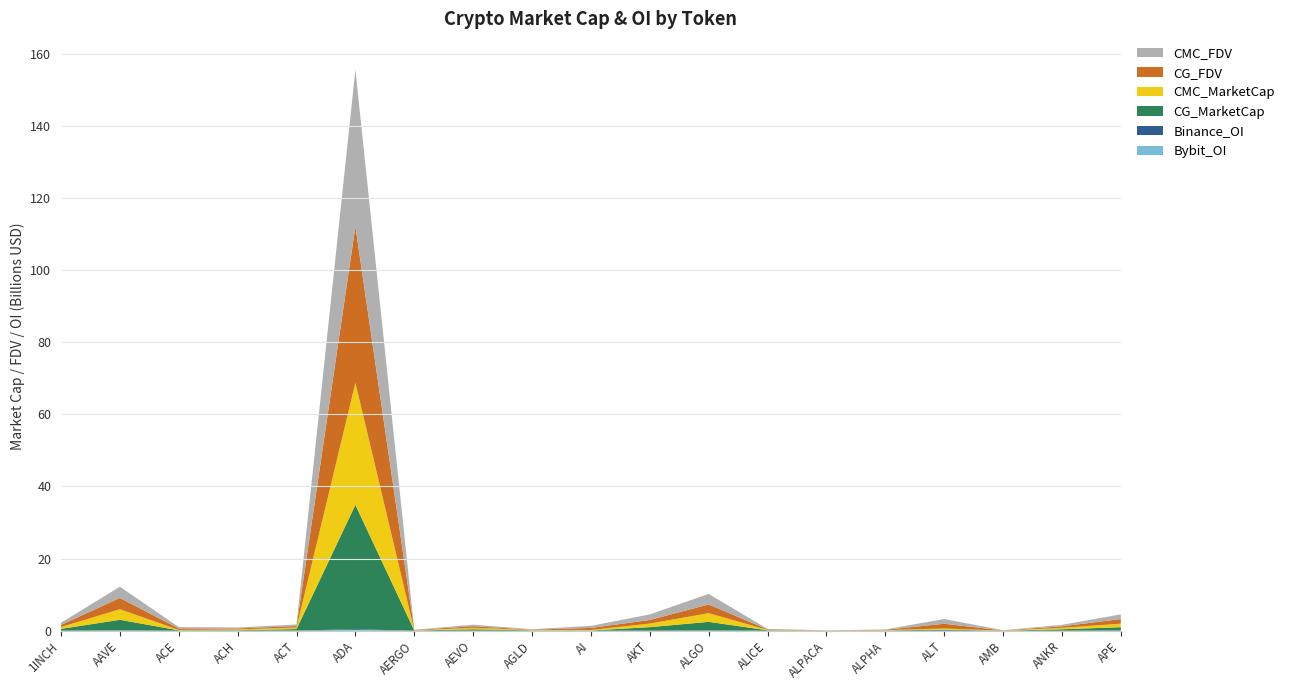

Reading left to right, extract all data points from this chart.

CMC_MarketCap: 1INCH=508842908	AAVE=2926280837	ACE=110585334	ACH=229241049	ACT=415286738	ADA=33851845525	AERGO=64967903	AEVO=393954631	AGLD=102877387	AI=135942805	AKT=990627700	ALGO=2411103241	ALICE=95504963	ALPACA=28843733	ALPHA=83736818	ALT=301604496	AMB=24011941	ANKR=407423499	APE=973199930
CG_MarketCap: 1INCH=509042798	AAVE=2926576461	ACE=110591555	ACH=134576610	ACT=414228874	ADA=34482473911	AERGO=64796121	AEVO=391884487	AGLD=103006816	AI=73623688	AKT=987607695	ALGO=2421210520	ALICE=129356540	ALPACA=28887736	ALPHA=83704730	ALT=304641497	AMB=23935722	ANKR=405754100	APE=931122738
CMC_FDV: 1INCH=596781818	AAVE=3124476217	ACE=399659527	ACH=273073113	ACT=437952020	ADA=43432248488	AERGO=69608467	AEVO=439615207	AGLD=106457004	AI=567907281	AKT=1550219595	ALGO=2910894008	ALICE=140627707	ALPACA=35948008	ALPHA=93456270	ALT=1319034980	AMB=48866135	ANKR=407423499	APE=1293028594
CG_FDV: 1INCH=597016254	AAVE=3124829656	ACE=397800159	ACH=272218891	ACT=414228874	ADA=43354764119	AERGO=69424416	AEVO=437305126	AGLD=103006816	AI=566336058	AKT=990980779	ALGO=2421210807	ALICE=140477691	ALPACA=28887736	ALPHA=93420458	ALT=1318556526	AMB=48712398	ANKR=405754100	APE=1290628881
Binance_OI: 1INCH=8836636	AAVE=73299186	ACE=5873827	ACH=5048432	ACT=49648171	ADA=224887596	AERGO=2433204	AEVO=23399524	AGLD=7383245	AI=9247736	AKT=3660384	ALGO=23902533	ALICE=6719190	ALPACA=4666683	ALPHA=4467326	ALT=13040352	AMB=4040673	ANKR=6282317	APE=32926590
Bybit_OI: 1INCH=7003768	AAVE=45275125	ACE=2885029	ACH=2677350	ACT=13938291	ADA=208453714	AERGO=1338645	AEVO=8833292	AGLD=4838261	AI=3180983	AKT=10851896	ALGO=28912849	ALICE=3904531	ALPACA=1263384	ALPHA=2642054	ALT=7314852	AMB=1054846	ANKR=5868562	APE=22350727